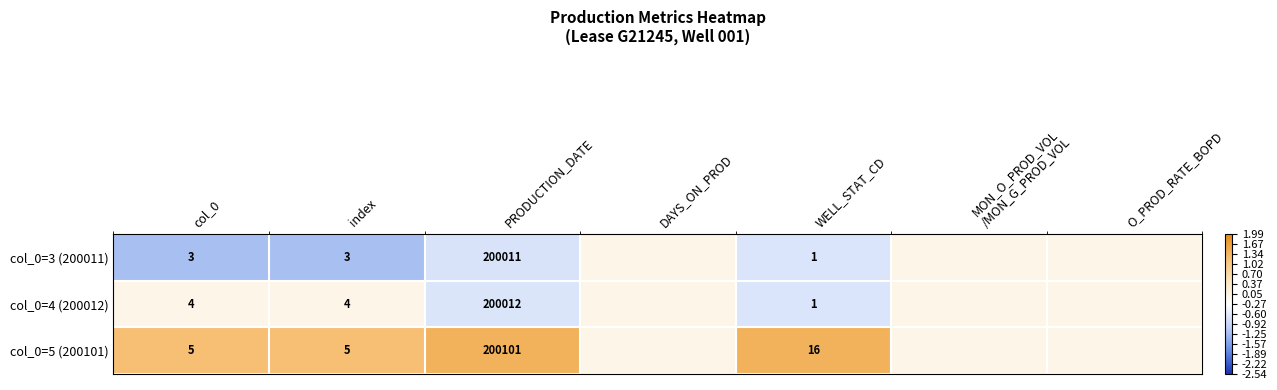

What is the total value across all series at index?

12